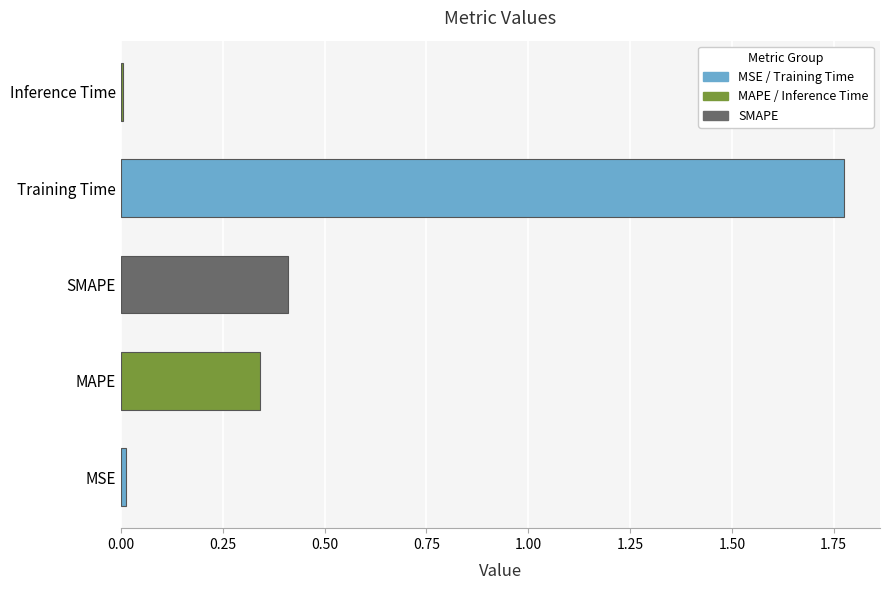

Between Training Time and MAPE, which is larger?

Training Time